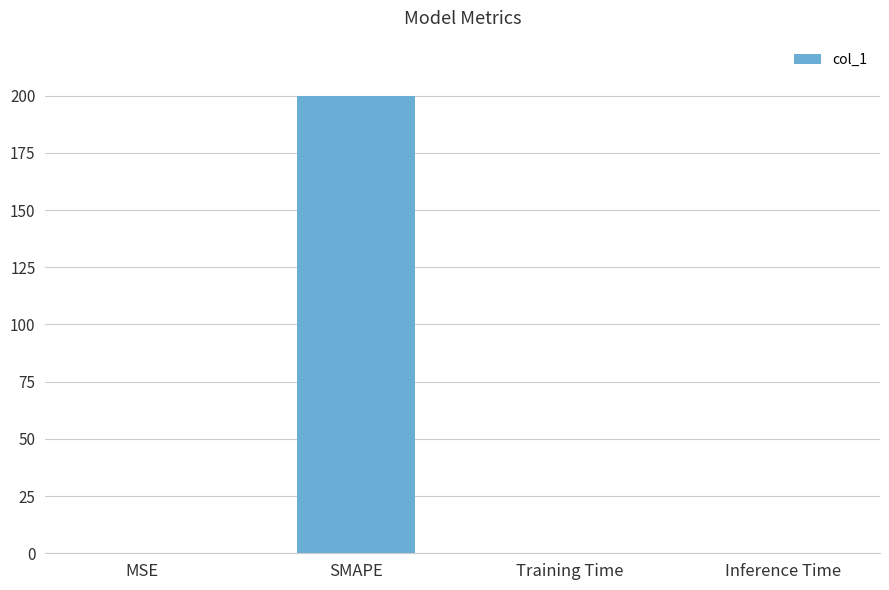

True or false: the data shows 0.0 at Training Time.

True